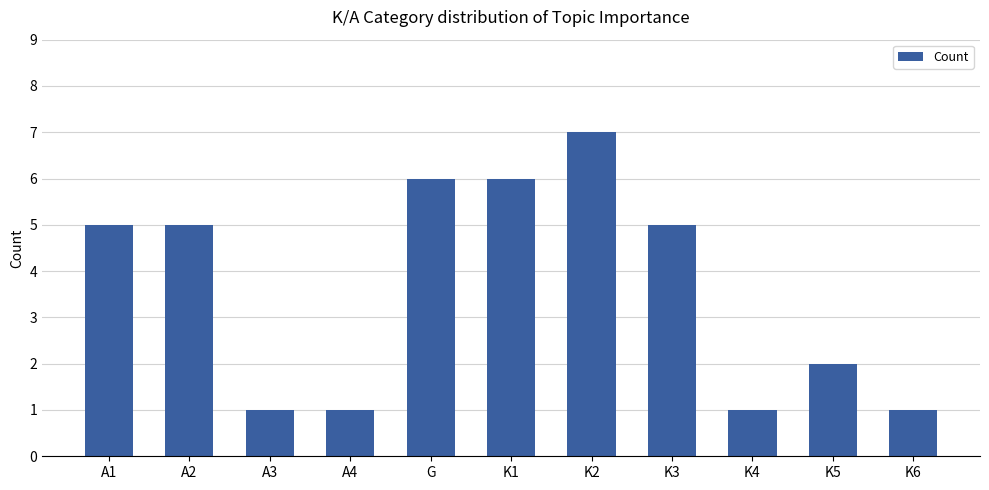

Between A3 and K5, which is larger?

K5